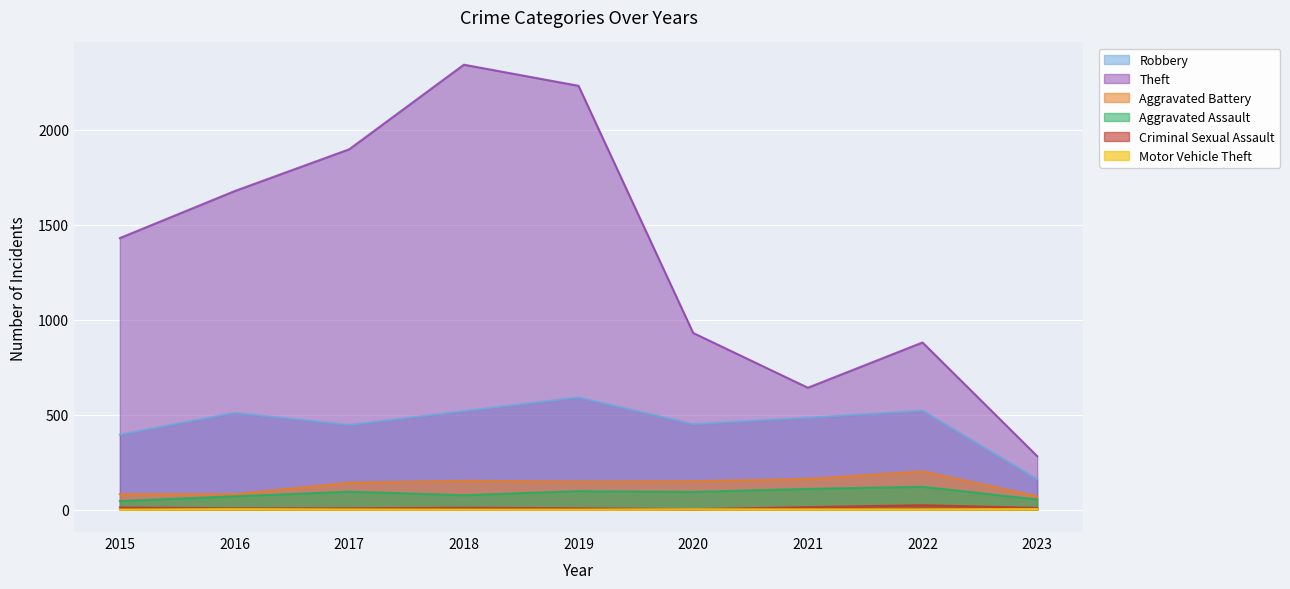

Which series has the largest total across all categories?

Theft